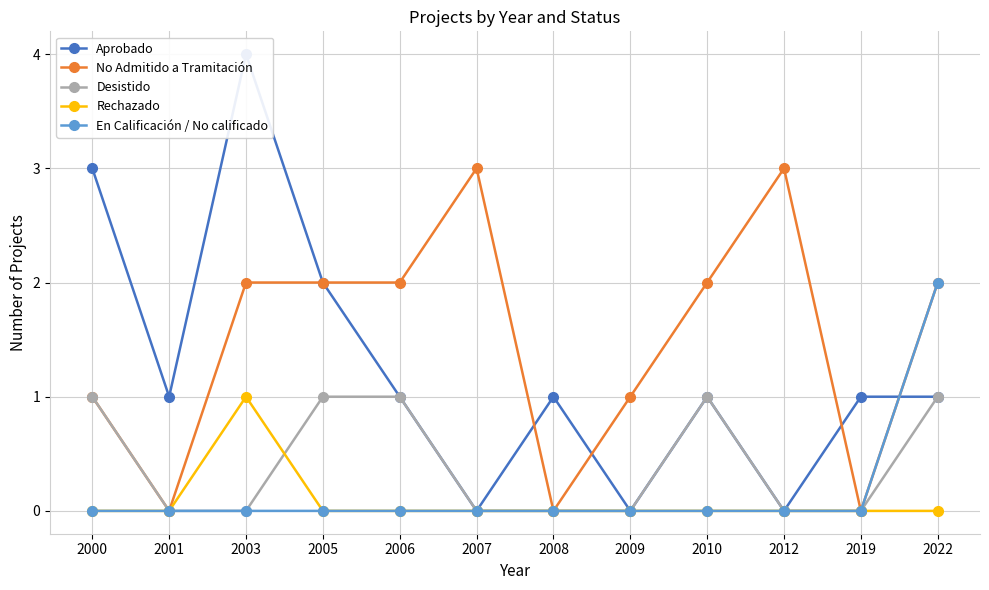

Rank the categories by Aprobado value from highest to lowest.

2003, 2000, 2005, 2001, 2006, 2008, 2010, 2019, 2022, 2007, 2009, 2012